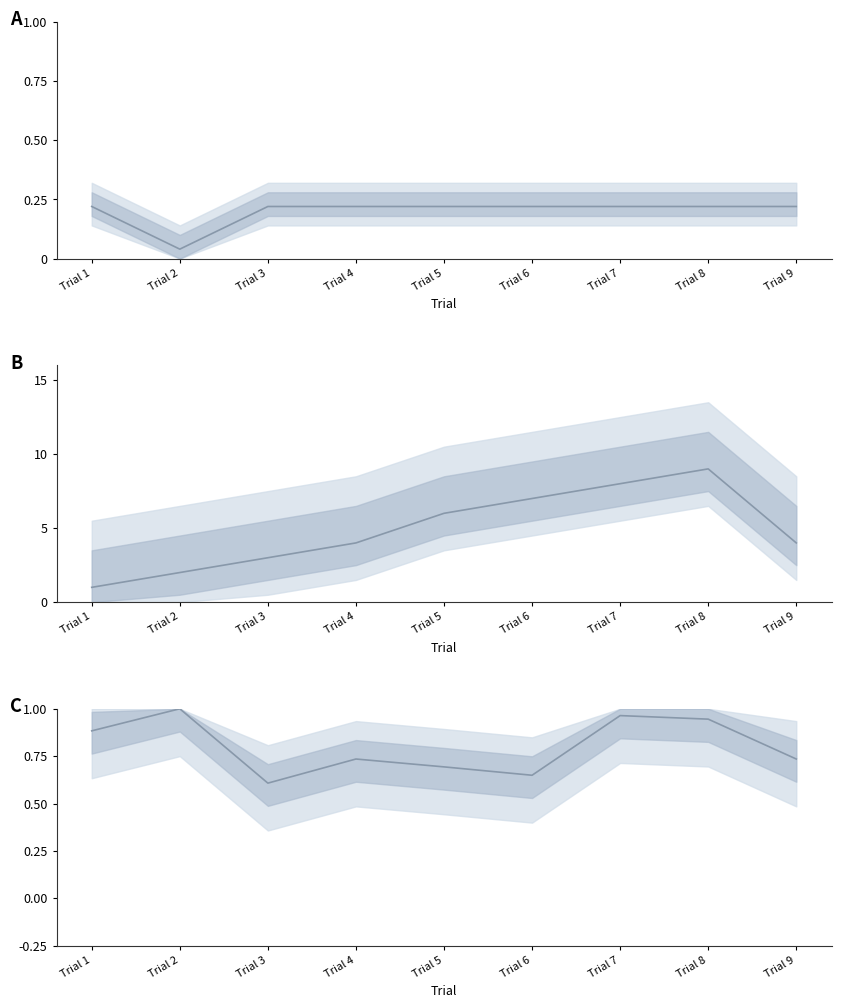

In RT (normalized), how many points are higher than both neighbors (excluding endpoints)?

3